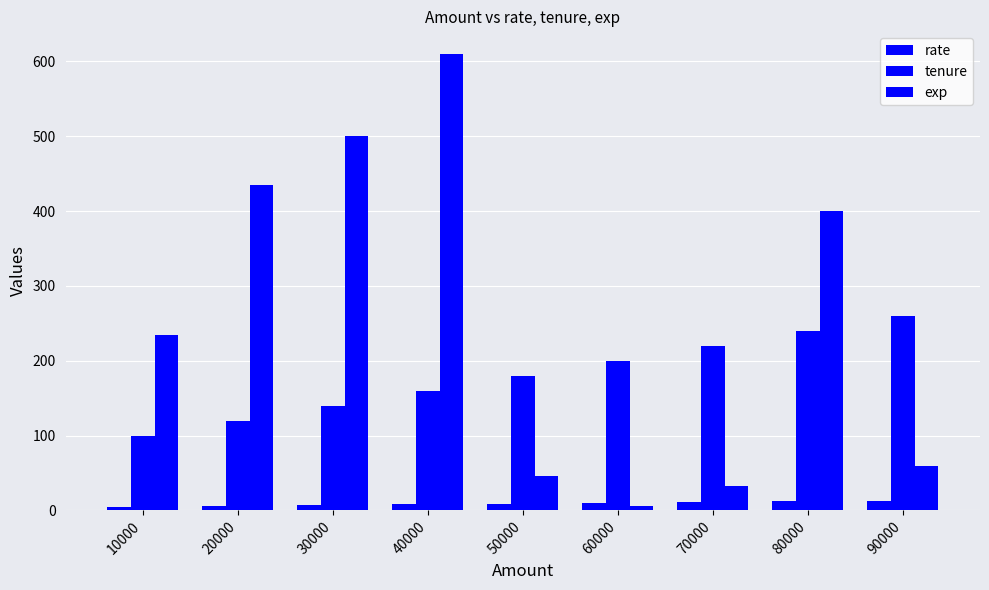

Is the value of rate at 30000 greater than the value of tenure at 50000?

No